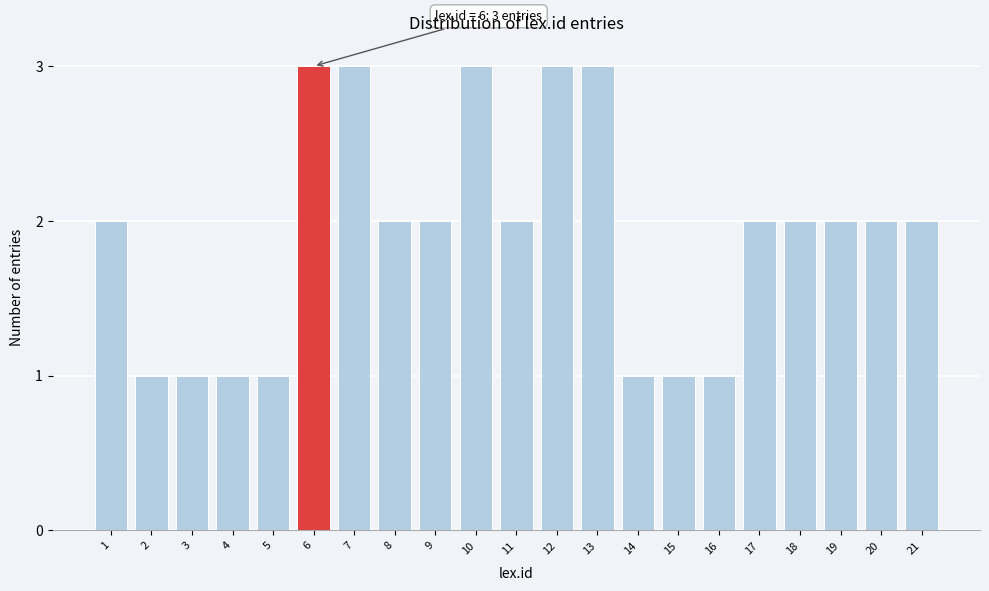

Reading left to right, what are all the values shown in this chart?

1=2	2=1	3=1	4=1	5=1	6=3	7=3	8=2	9=2	10=3	11=2	12=3	13=3	14=1	15=1	16=1	17=2	18=2	19=2	20=2	21=2